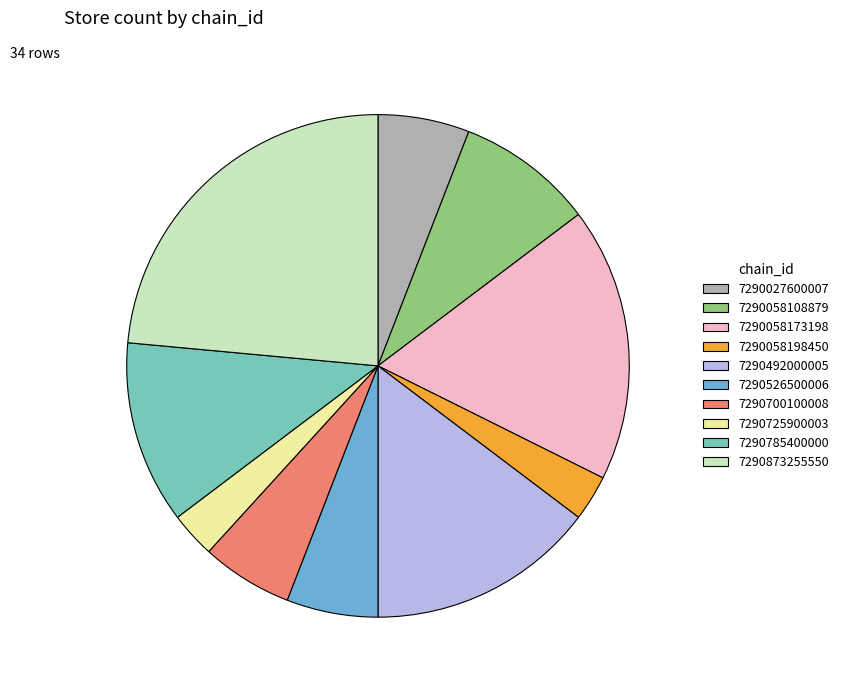

What is the largest slice in the pie chart?

7290873255550